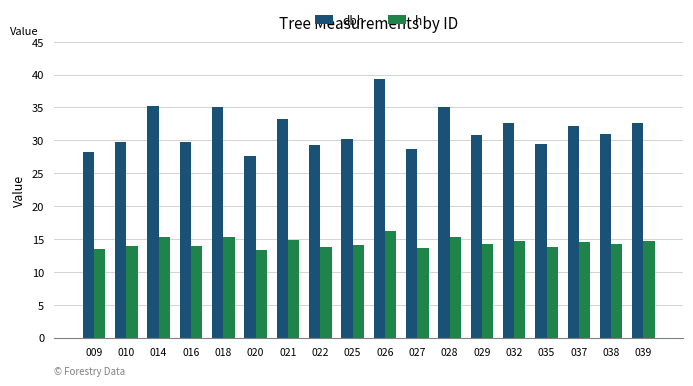

What is the difference between the highest and lowest values at 027?

15.0